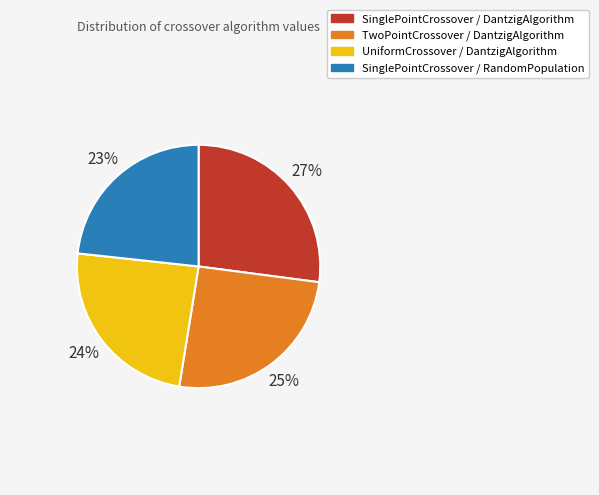

Rank the categories by value from lowest to highest.

SinglePointCrossover / RandomPopulation, UniformCrossover / DantzigAlgorithm, TwoPointCrossover / DantzigAlgorithm, SinglePointCrossover / DantzigAlgorithm